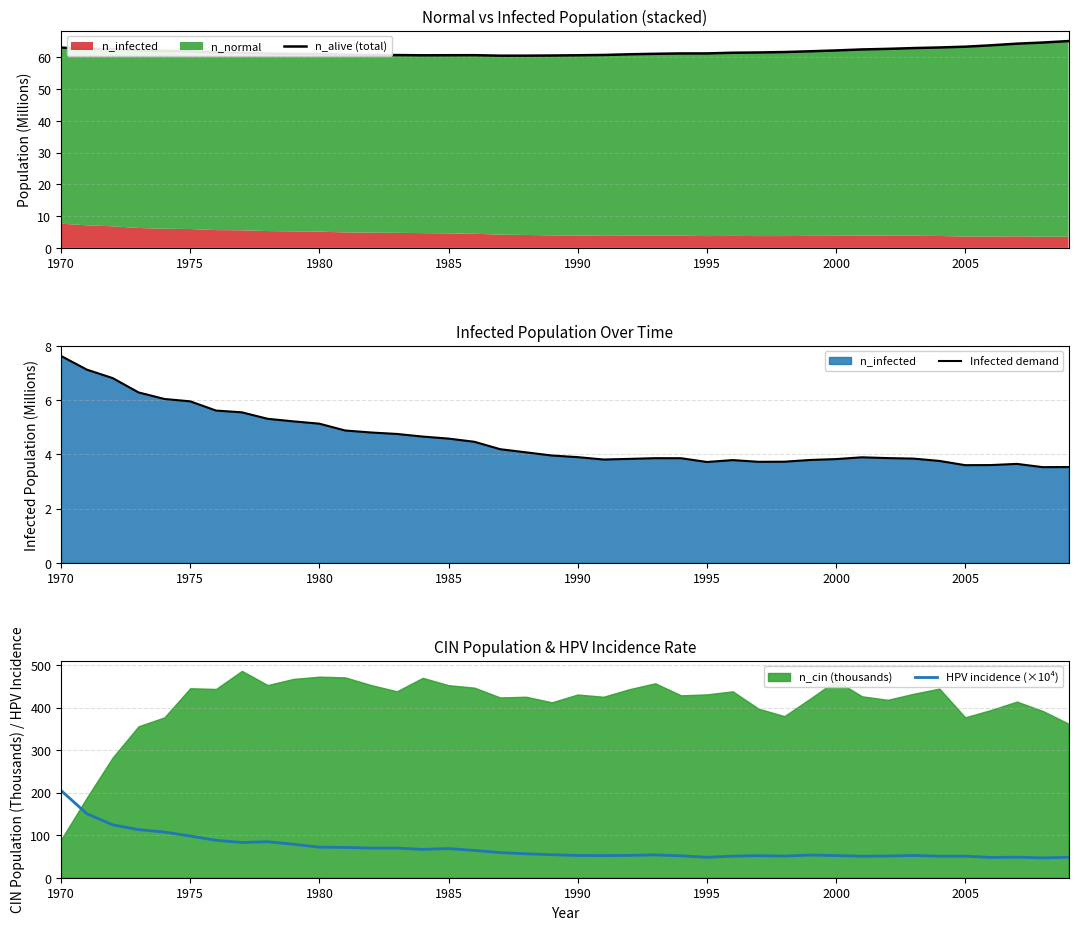

The value of HPV incidence (×10⁴) at 2000 is 52.1. True or false?

True